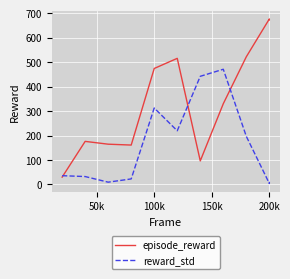

In episode_reward, how many points are higher than both neighbors (excluding endpoints)?

3